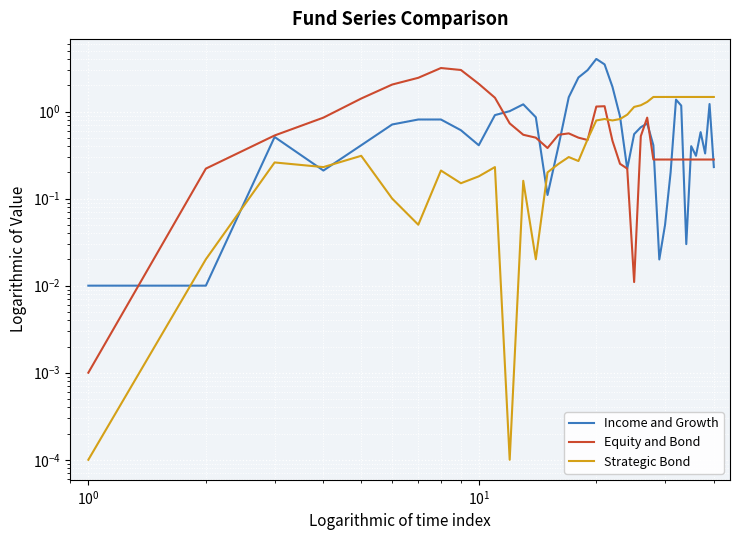

What are all the series names shown in the legend?

Income and Growth, Equity and Bond, Strategic Bond